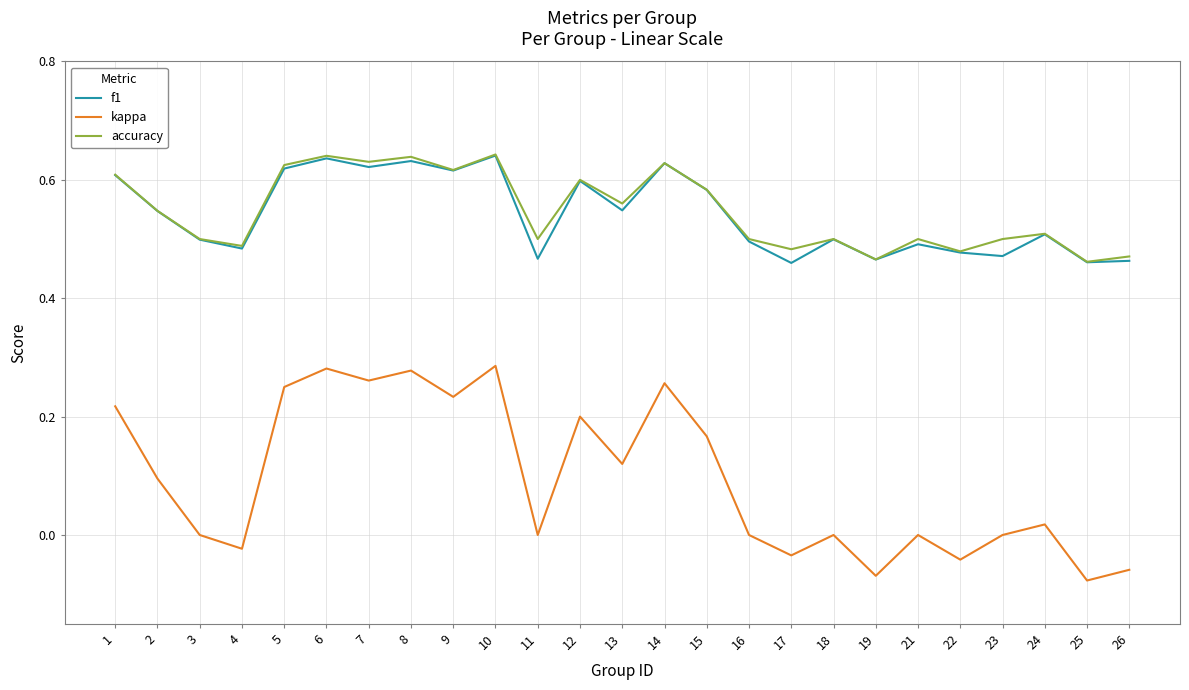

Which series has the widest spread of values?

kappa